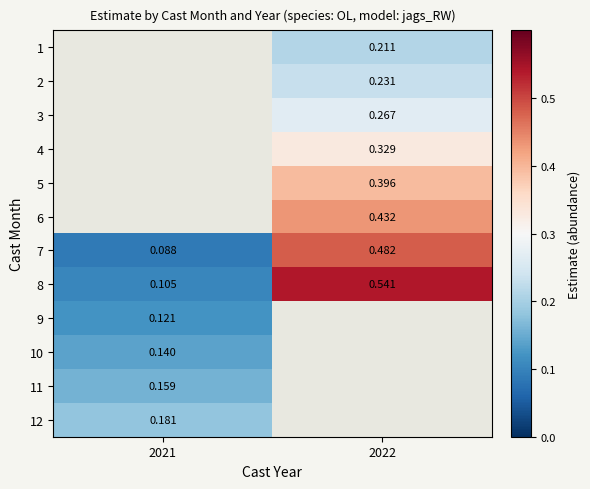

List the series in order of their overall mean, lowest first.

1, 2, 3, 4, 5, 6, 7, 8, 9, 10, 11, 12